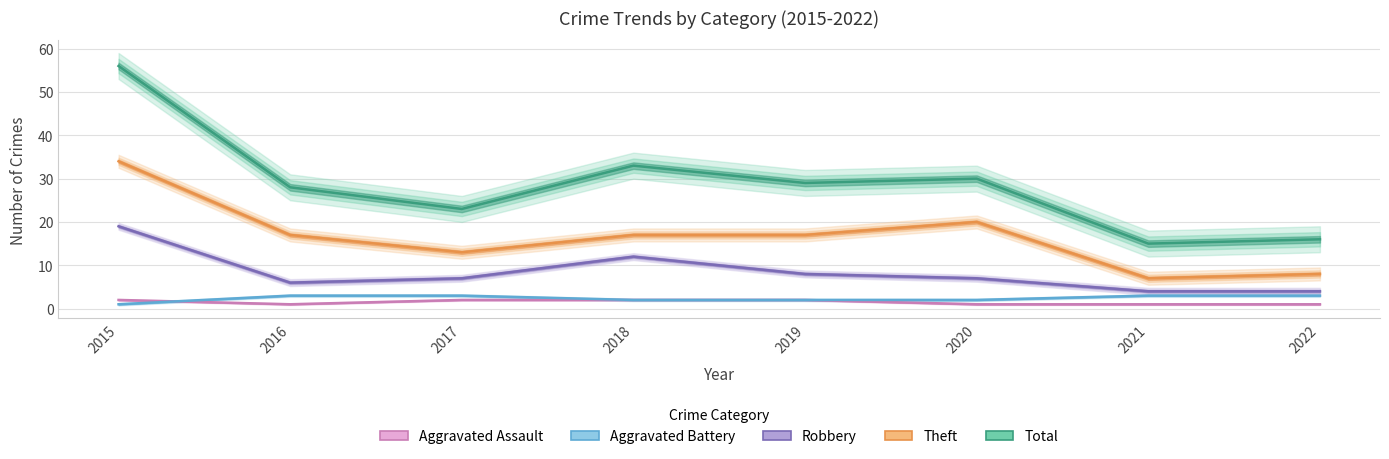

Which series changed the most between 2018 and 2020?

Robbery